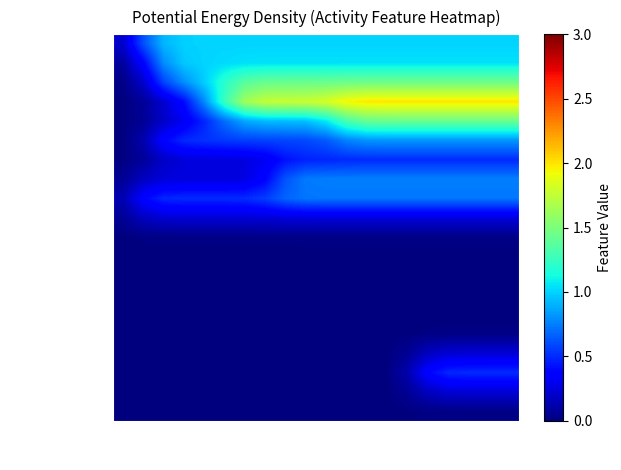

Which series has the largest total across all categories?

AC370000